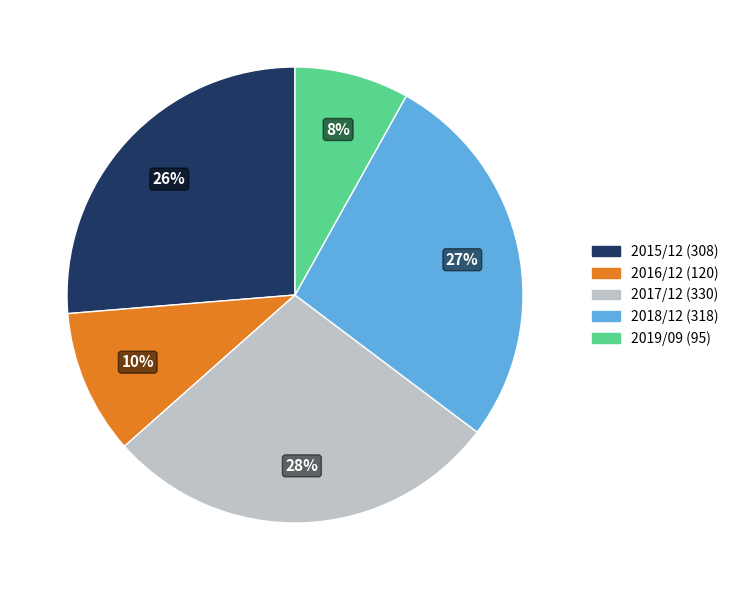

To the nearest percent, what portion does 2017/12 represent?

28%